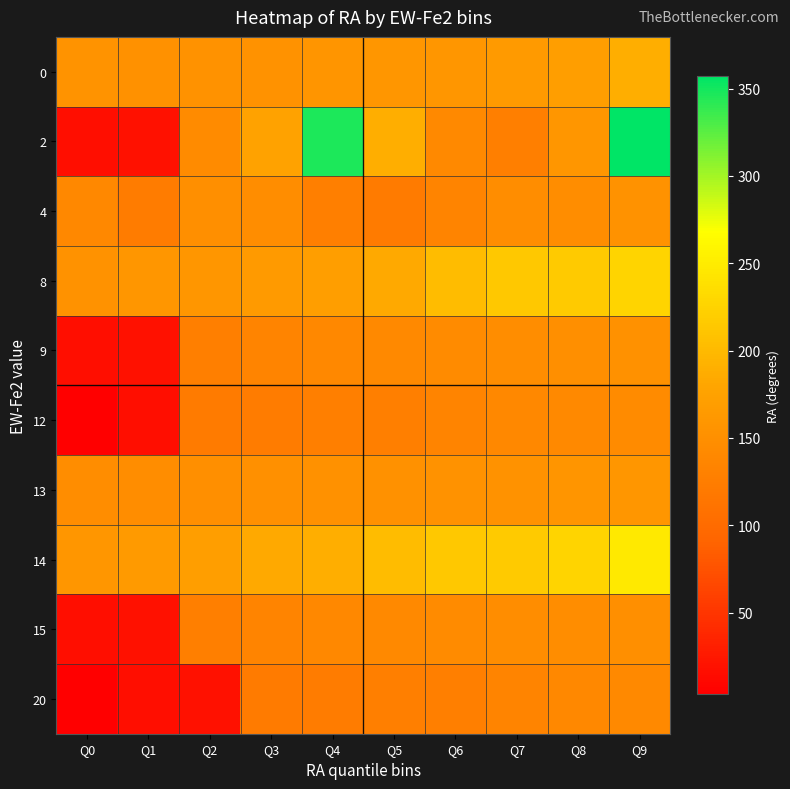

What is the total value across all series at Q0?

809.1